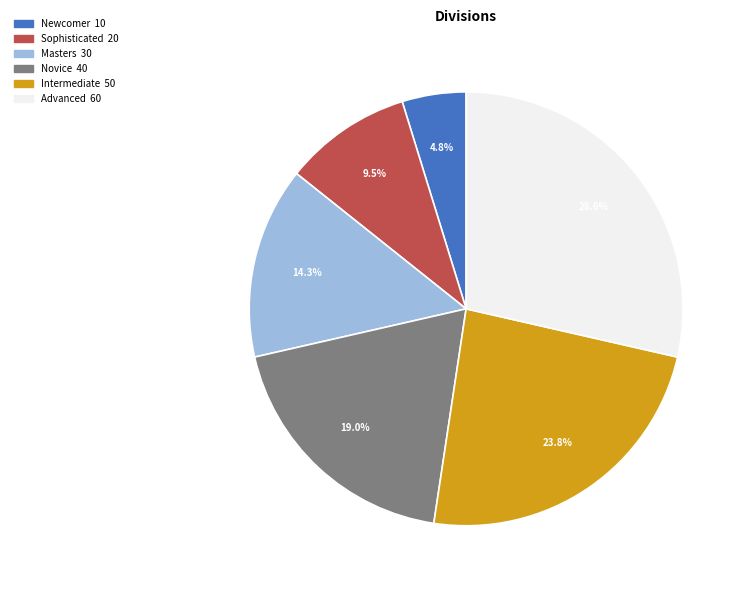

What percentage is the Masters slice, to the nearest percent?

14%